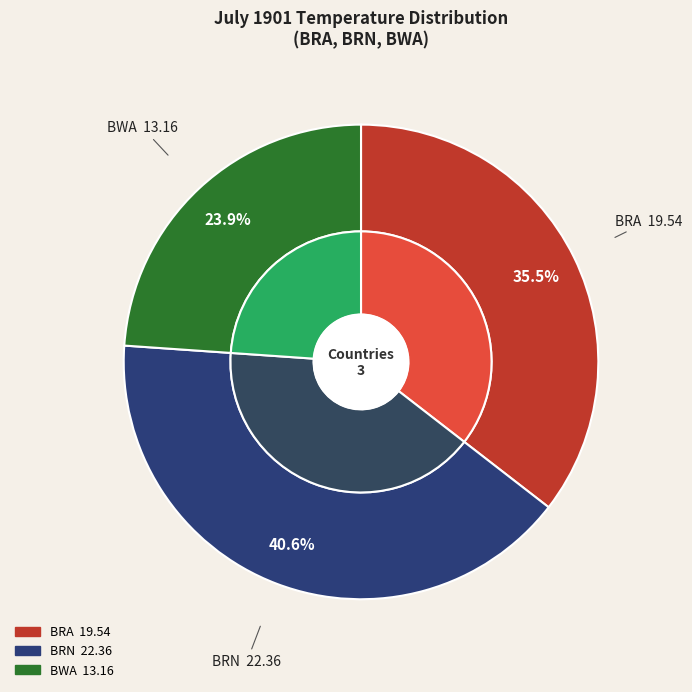

Which category has the smallest portion of the pie?

BWA